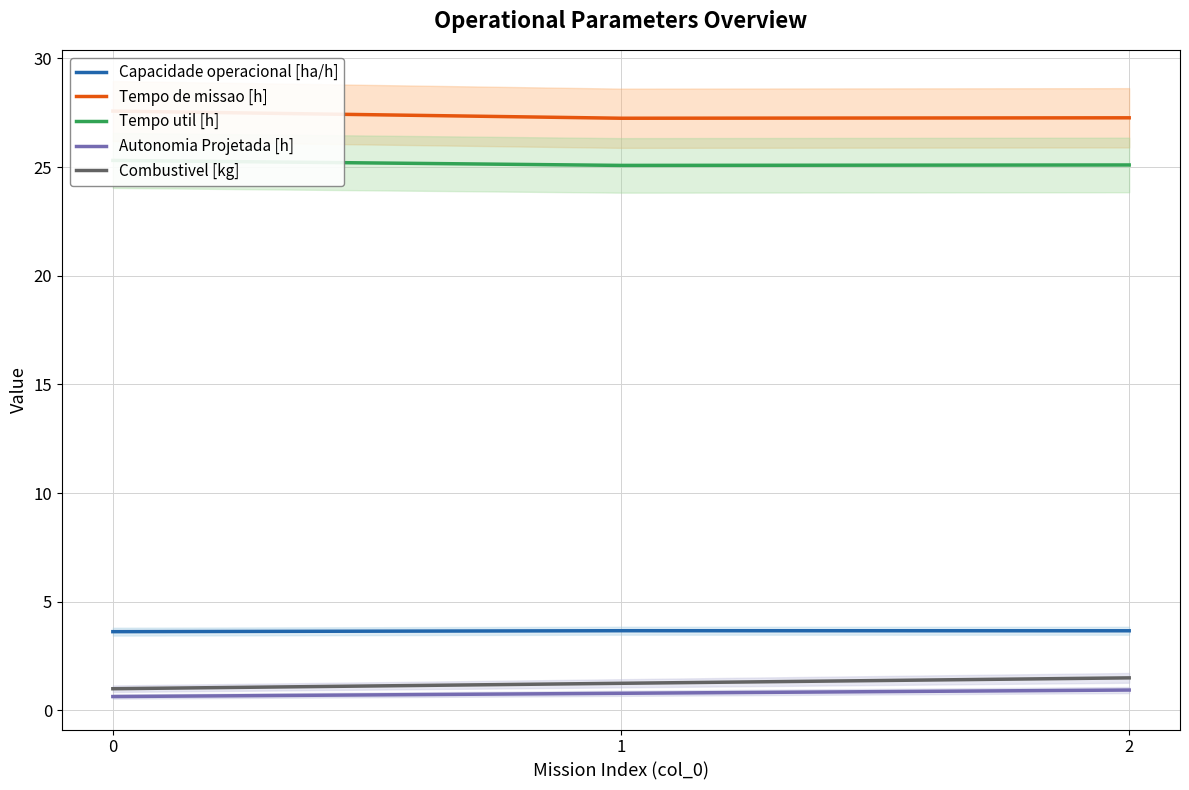

Reading left to right, list all the values displayed in this chart.

Capacidade operacional [ha/h]: 3.6	3.7	3.7
Tempo de missao [h]: 27.6	27.2	27.3
Tempo util [h]: 25.3	25.1	25.1
Autonomia Projetada [h]: 0.6	0.8	0.9
Combustivel [kg]: 1.0	1.2	1.5